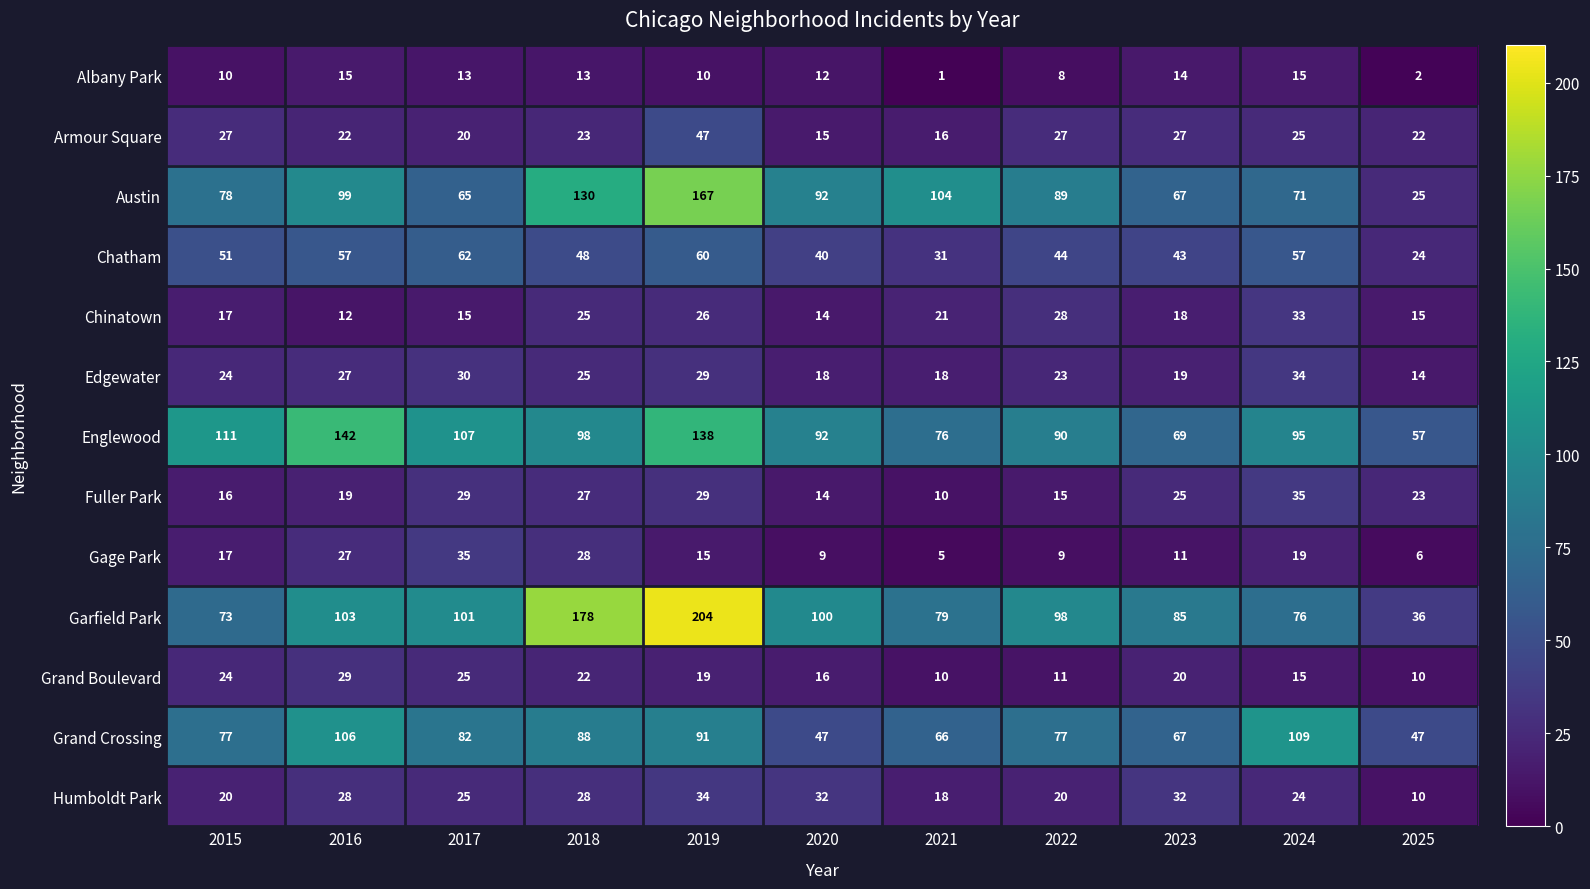

At how many categories does at least one series exceed 155?

2